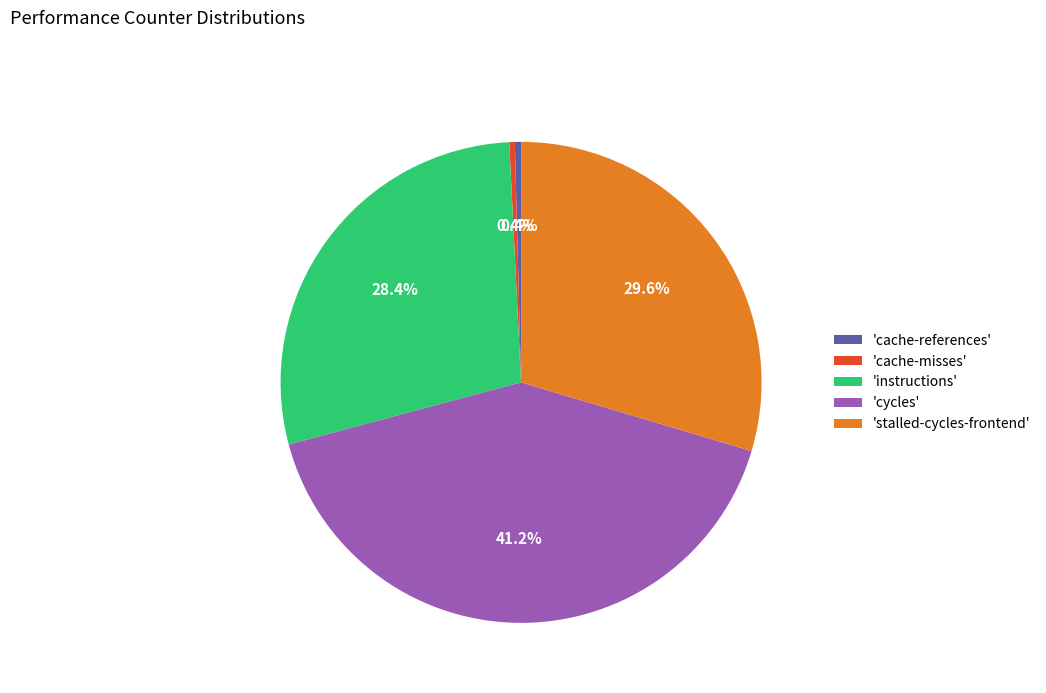

Which slice is the largest?

'cycles'